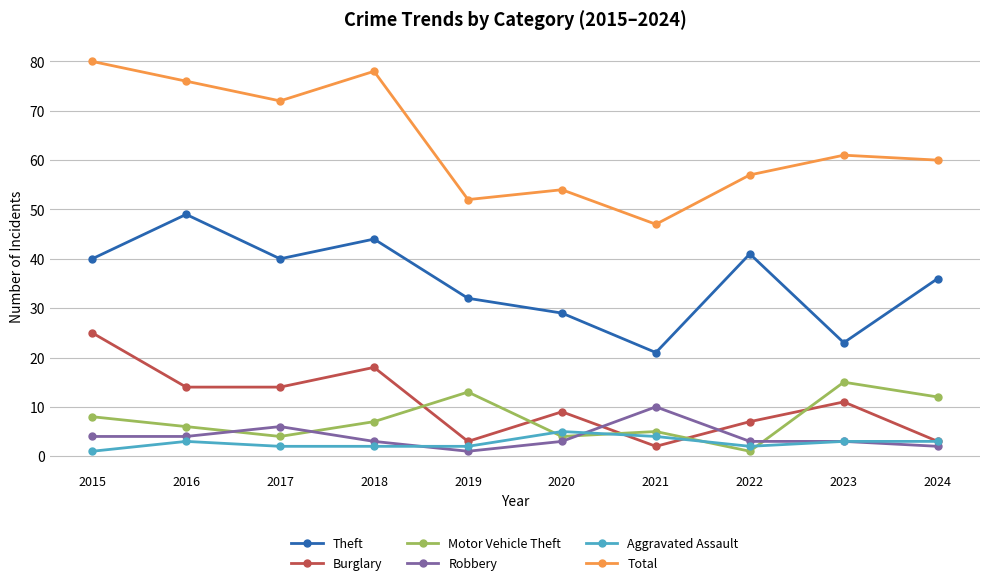

Where is Theft nearest to the value 35?

2024